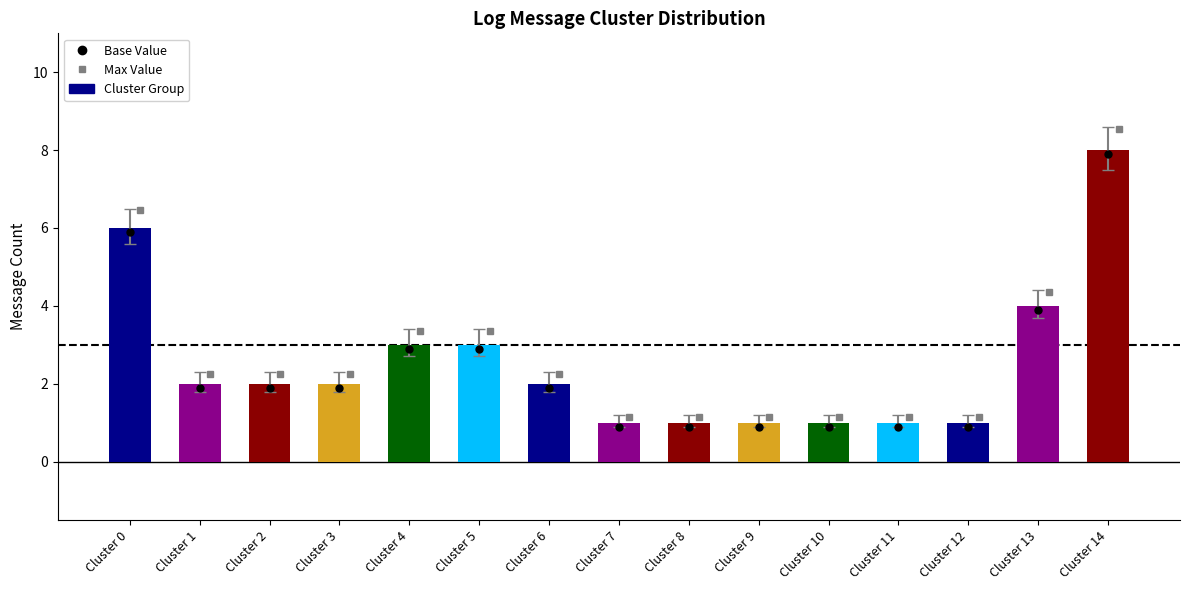

Approximately how many times larger is the value at 4 compared to 1?

1.5